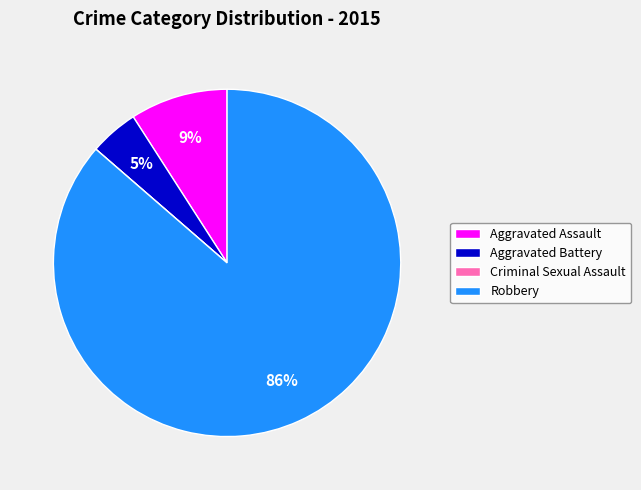

To the nearest percent, what portion does Robbery represent?

86%